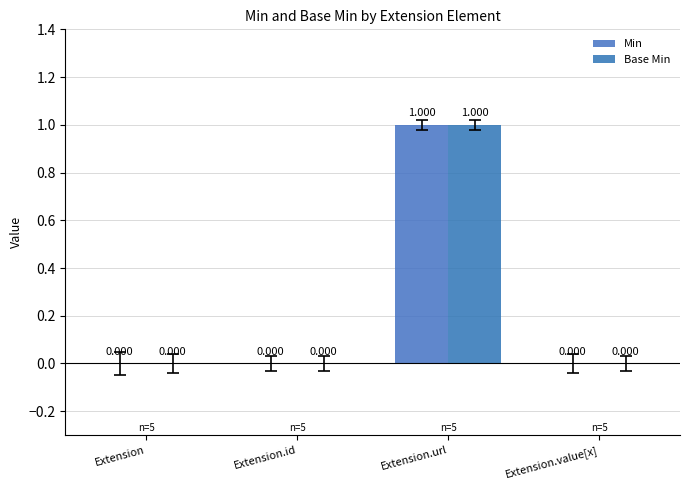

Reading left to right, what are all the values shown in this chart?

Min: 0	0	1	0
Base Min: 0	0	1	0